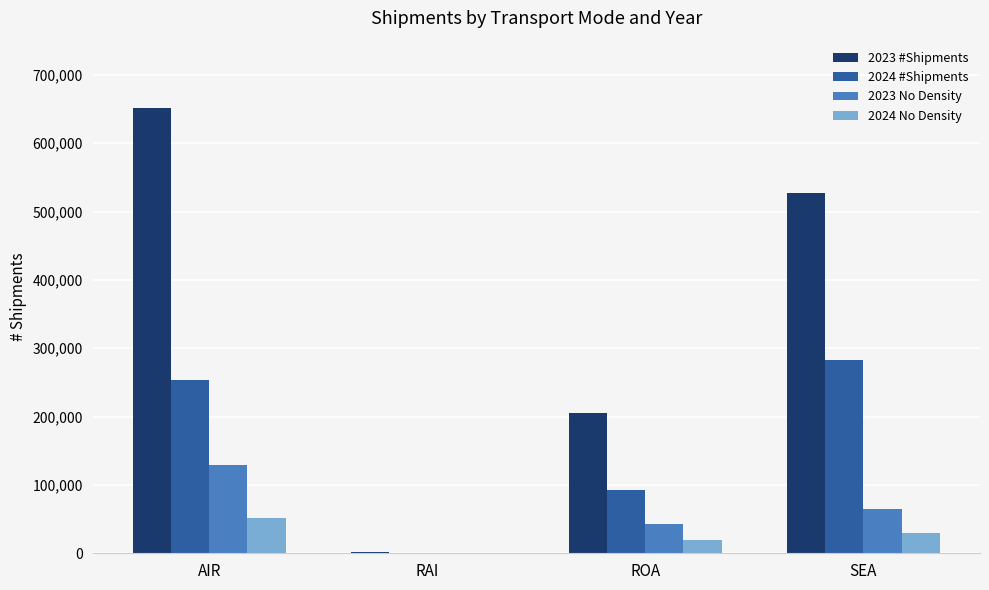

Which label corresponds to the largest value in the chart?

AIR